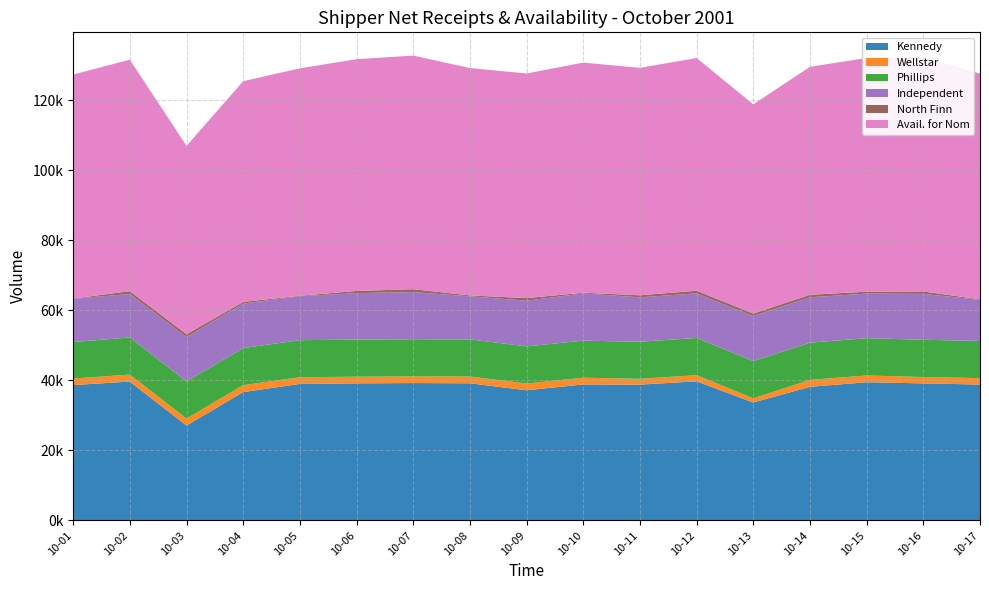

Reading right to left, extract all data points from this chart.

Kennedy: 10-17=38799.2	10-16=39129.4	10-15=39459.1	10-14=38153.6	10-13=33676.6	10-12=39716.8	10-11=38775.7	10-10=38832.1	10-09=37171.2	10-08=39160.8	10-07=39229.3	10-06=39142.0	10-05=38976.1	10-04=36648.1	10-03=27095.8	10-02=39649.1	10-01=38652.8
Wellstar: 10-17=1830.6	10-16=1823.7	10-15=1933.3	10-14=1982.1	10-13=1191.6	10-12=1763.9	10-11=1665.8	10-10=1923.7	10-09=1927.1	10-08=1937.4	10-07=1899.7	10-06=1902.3	10-05=1915.1	10-04=1980.1	10-03=1992.0	10-02=1996.3	10-01=1859.9
Phillips: 10-17=10608.3	10-16=10628.7	10-15=10637.8	10-14=10616.6	10-13=10629.2	10-12=10622.3	10-11=10578.9	10-10=10569.8	10-09=10590.2	10-08=10593.9	10-07=10605.8	10-06=10589.9	10-05=10574.3	10-04=10578.4	10-03=10602.5	10-02=10600.7	10-01=10415.8
Independent: 10-17=11733.6	10-16=13094.4	10-15=12729.2	10-14=12954.2	10-13=12849.9	10-12=12721.6	10-11=12663.4	10-10=13482.9	10-09=13044.8	10-08=12289.5	10-07=13462.3	10-06=13257.8	10-05=12551.5	10-04=12699.0	10-03=12652.4	10-02=12394.0	10-01=12371.3
North Finn: 10-17=134.4	10-16=688.0	10-15=548.4	10-14=707.9	10-13=714.5	10-12=750.5	10-11=586.8	10-10=210.7	10-09=729.5	10-08=262.4	10-07=822.1	10-06=615.1	10-05=137.1	10-04=484.9	10-03=817.3	10-02=818.0	10-01=40.2
Avail. for Nom: 10-17=64448.9	10-16=66728.3	10-15=66698.0	10-14=65065.1	10-13=59712.5	10-12=66419.7	10-11=64920.4	10-10=65669.0	10-09=64112.8	10-08=64893.8	10-07=66669.0	10-06=66156.9	10-05=64894.0	10-04=62990.1	10-03=53759.7	10-02=66057.8	10-01=63939.7